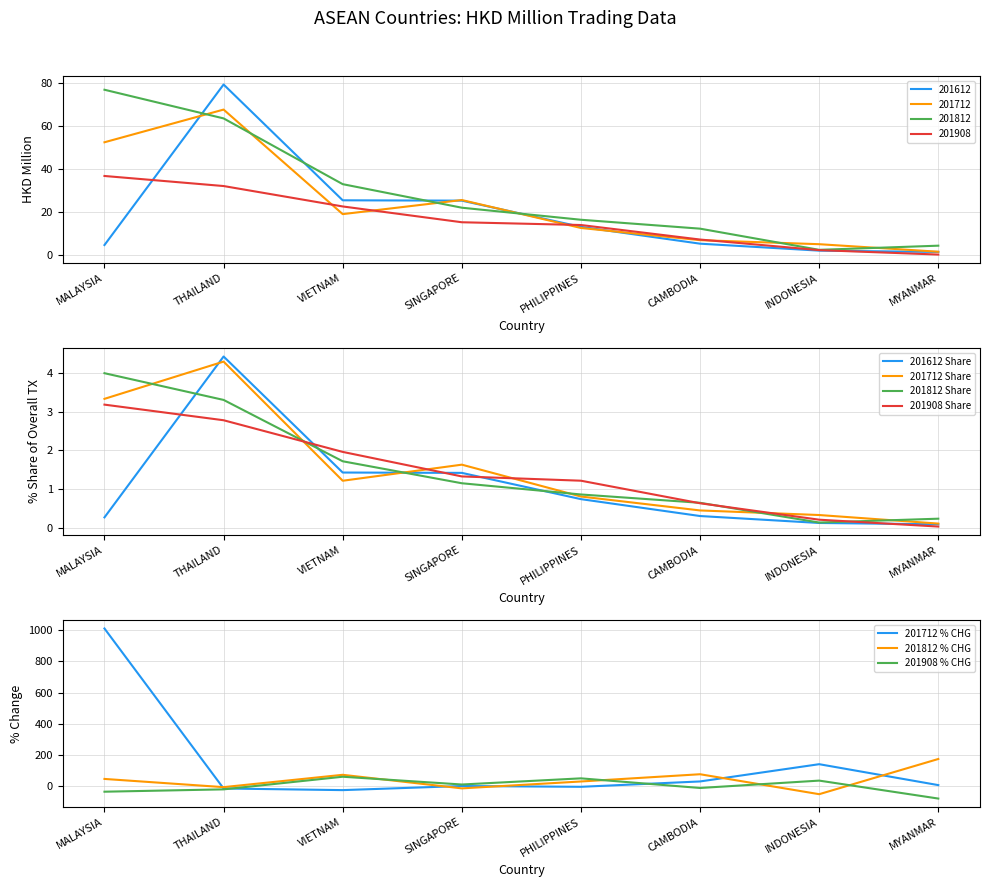

At which category is the sum across all series the highest?

THAILAND